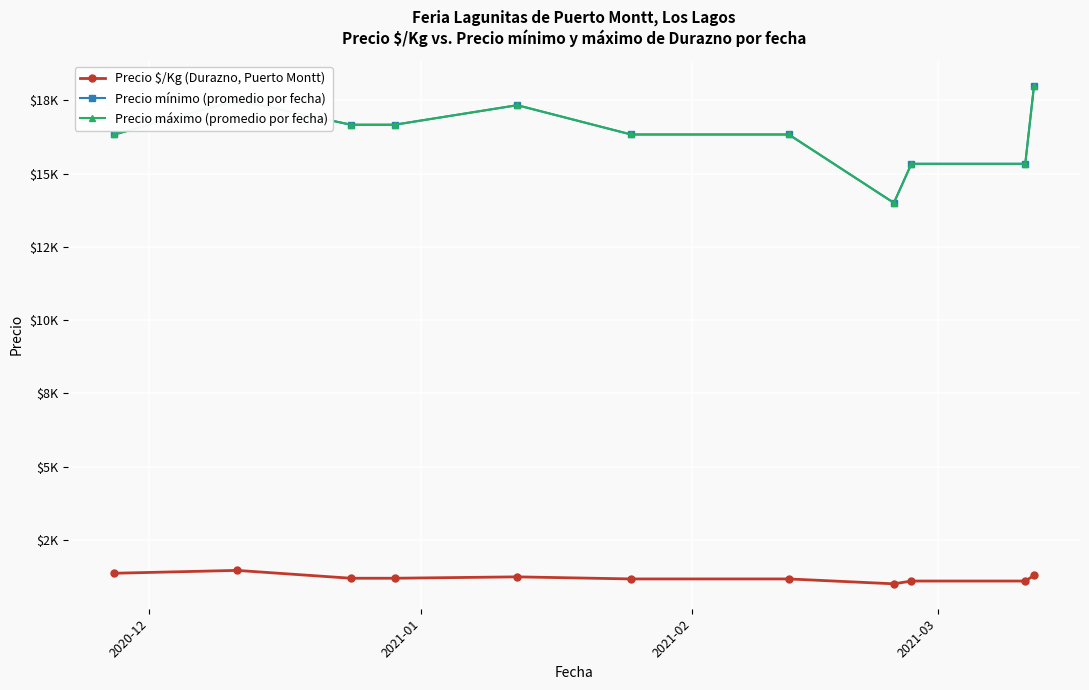

Is this an area chart (filled region under the line)?

No